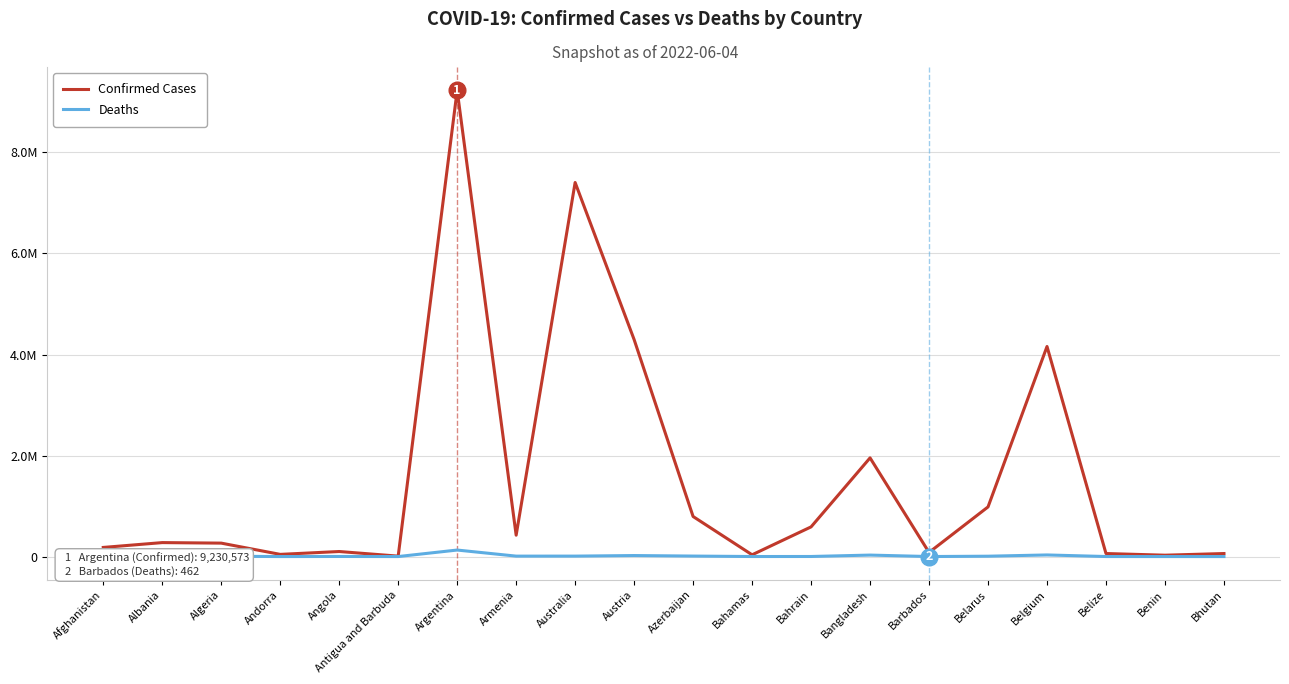

What is the average value of the Deaths series?

13383